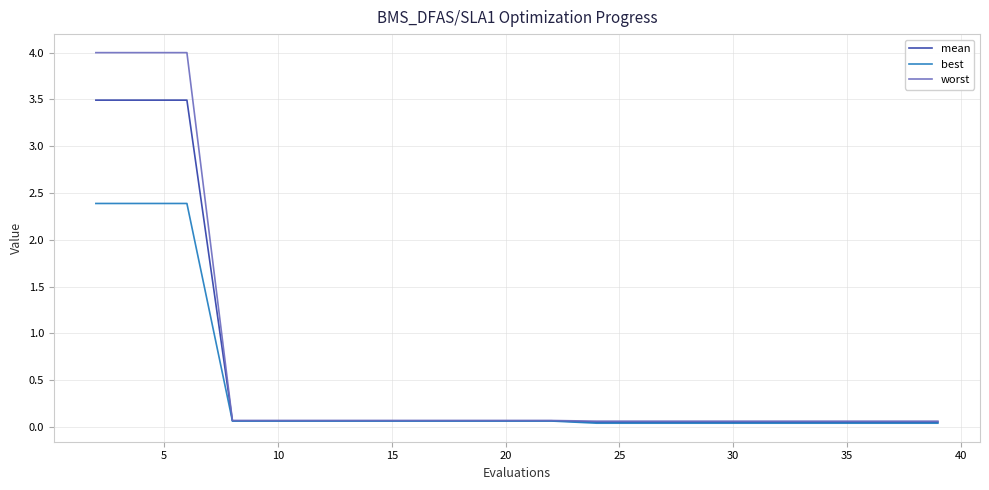

Which series has the largest range (max minus min)?

worst